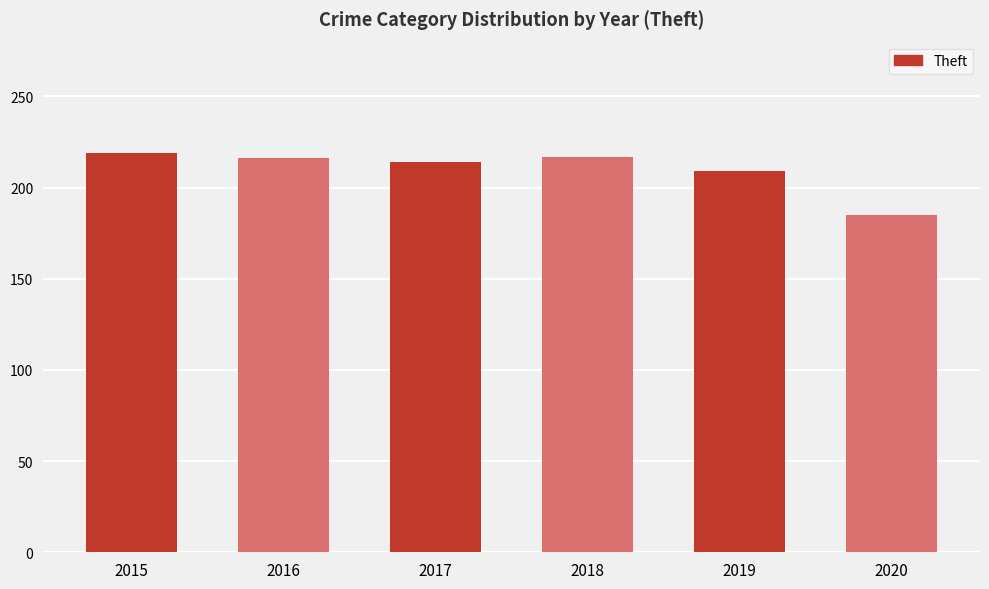

The chart shows a value of 214 at 2017. True or false?

True